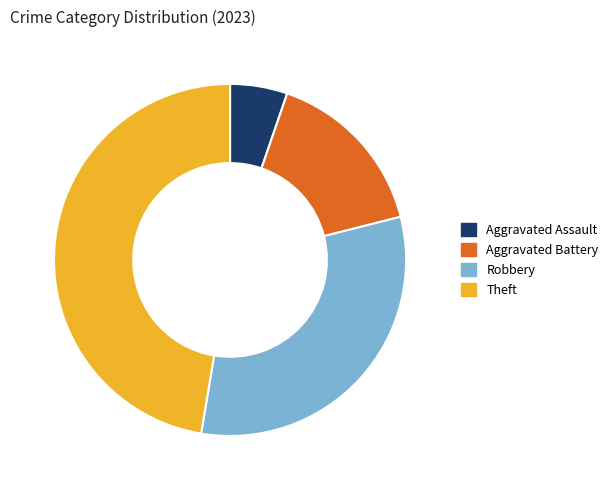

Which slice is the largest?

Theft